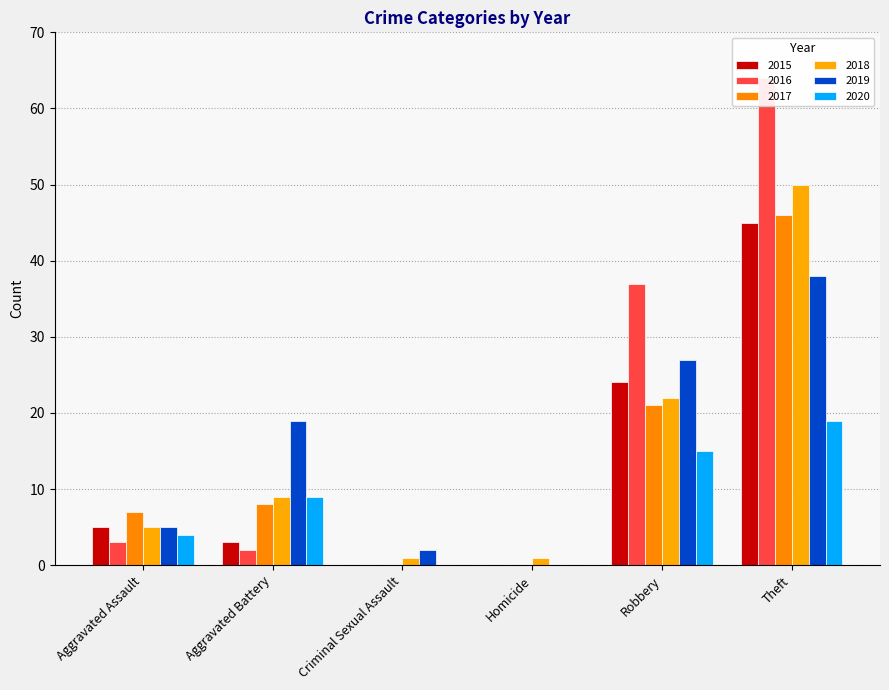

The value of 2020 at Aggravated Battery is 9. True or false?

True